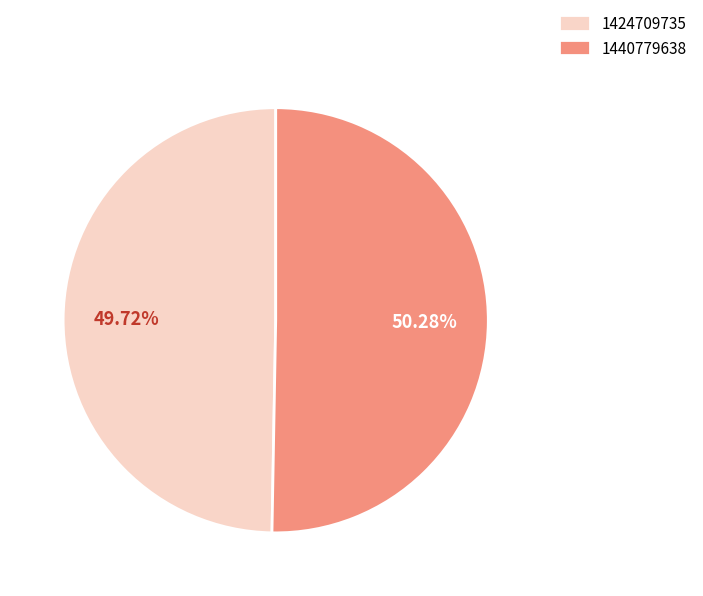

To the nearest percent, what is the combined percentage of 1440779638 and 1424709735?

100%